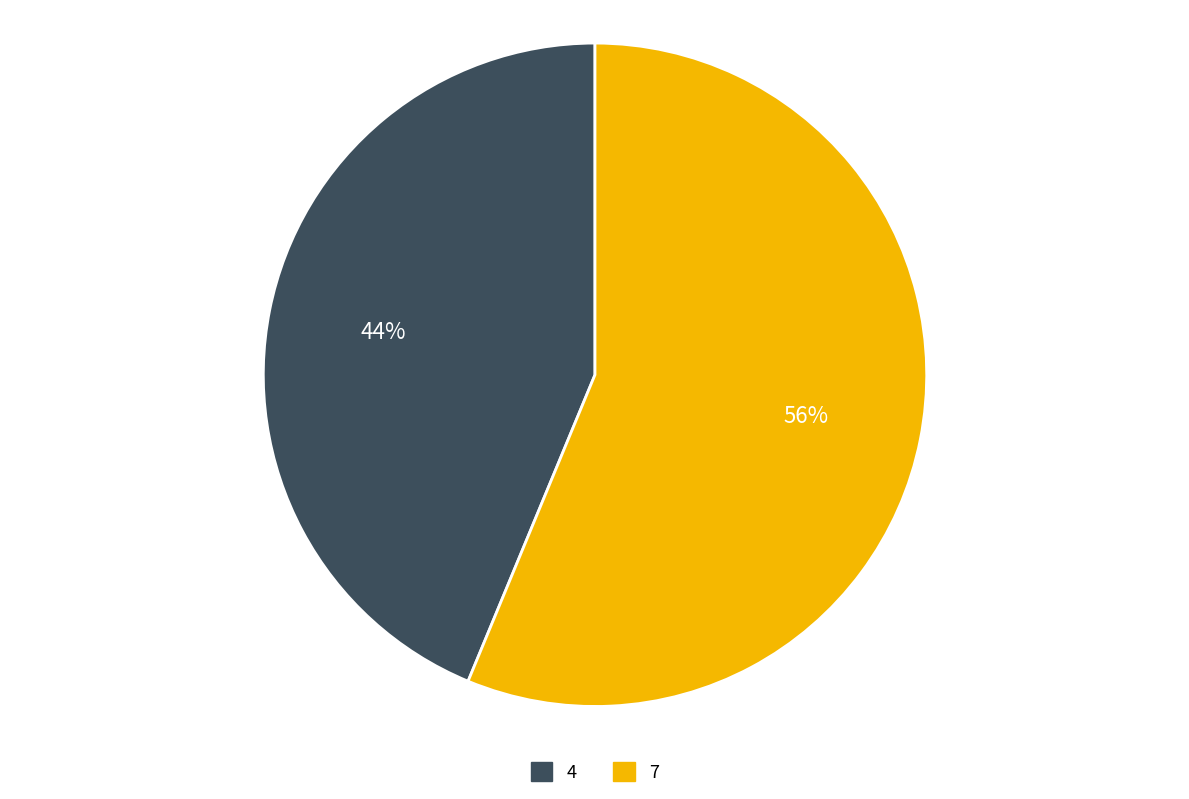

Is the sum of 4 and 7 greater than half?

Yes